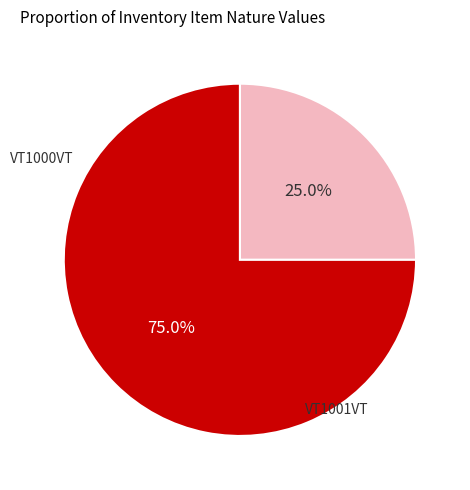

Is there a majority slice in this chart?

Yes